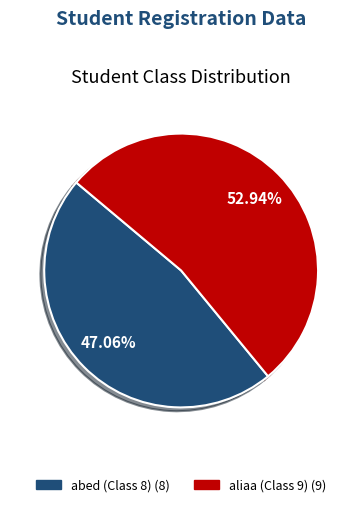

To the nearest percent, what percentage of the pie is abed (Class 8)?

47%